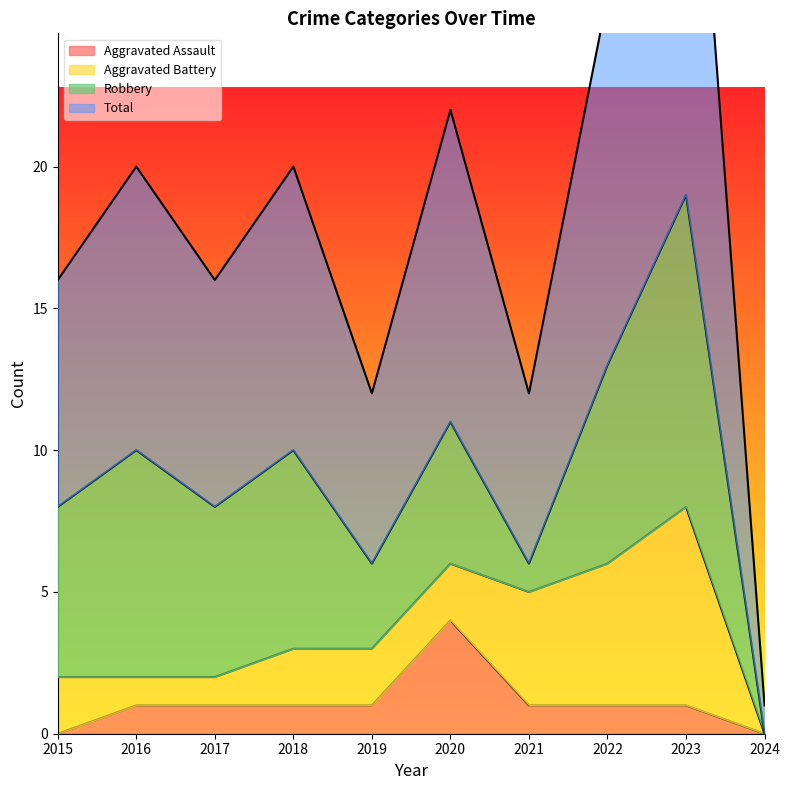

Is it true that Aggravated Assault equals 0 at 2023?

False